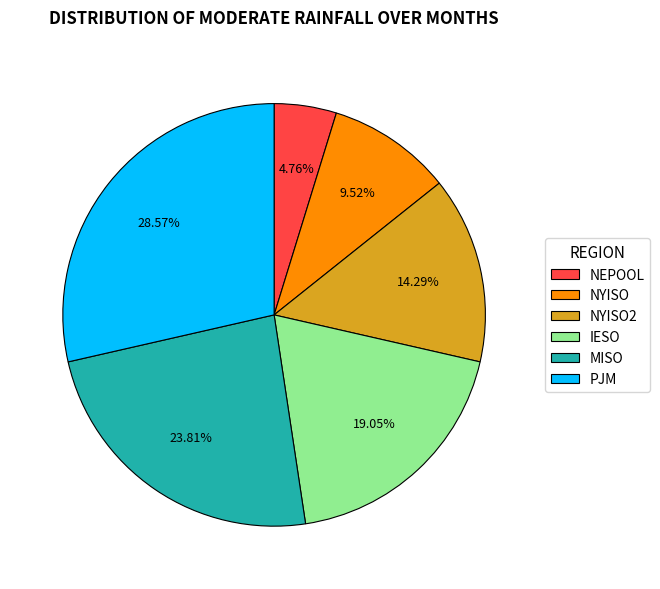

Does any single category account for the majority?

No